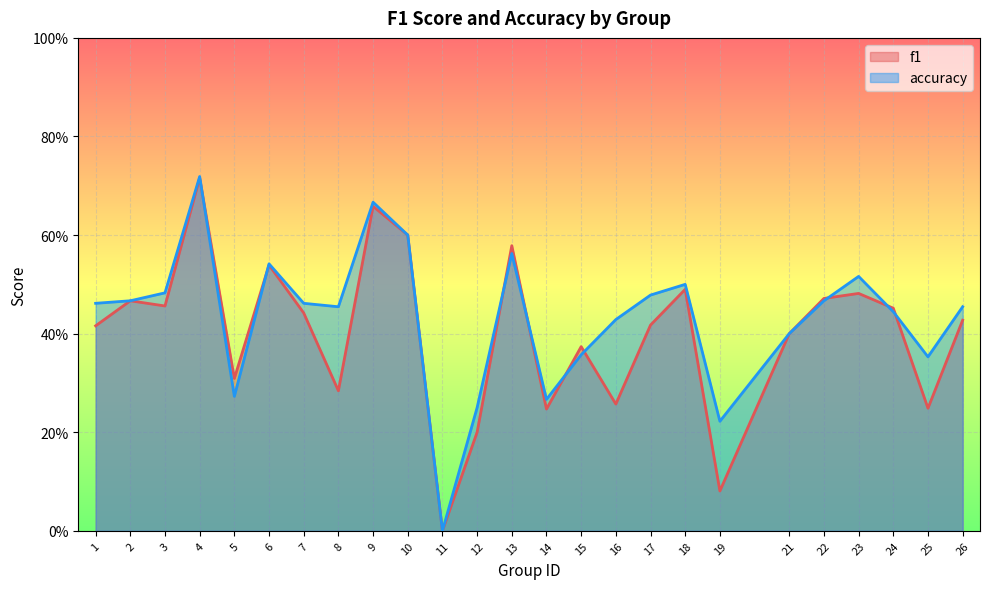

What is the highest value of the accuracy series?

0.7